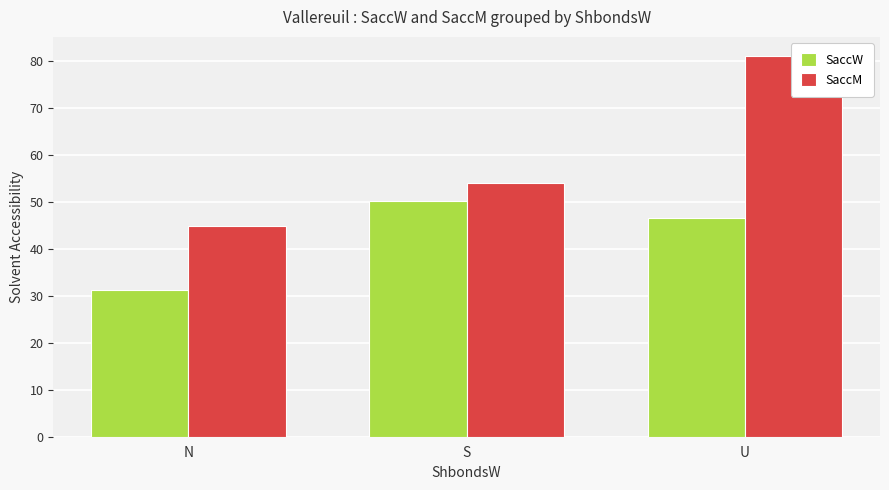

Are the bars horizontal?

No